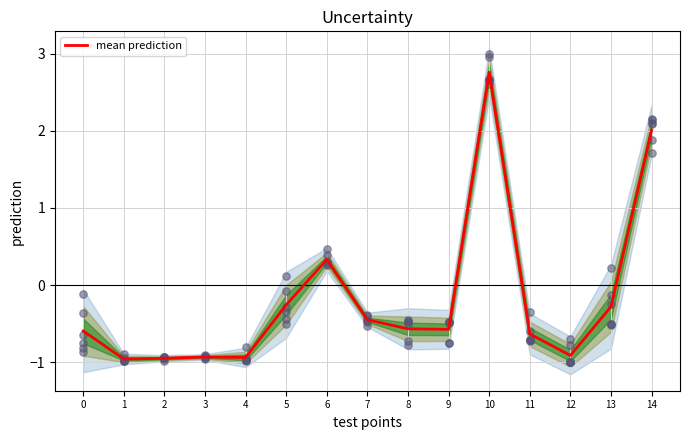

What is the change in value from 3 to 13?

+0.7